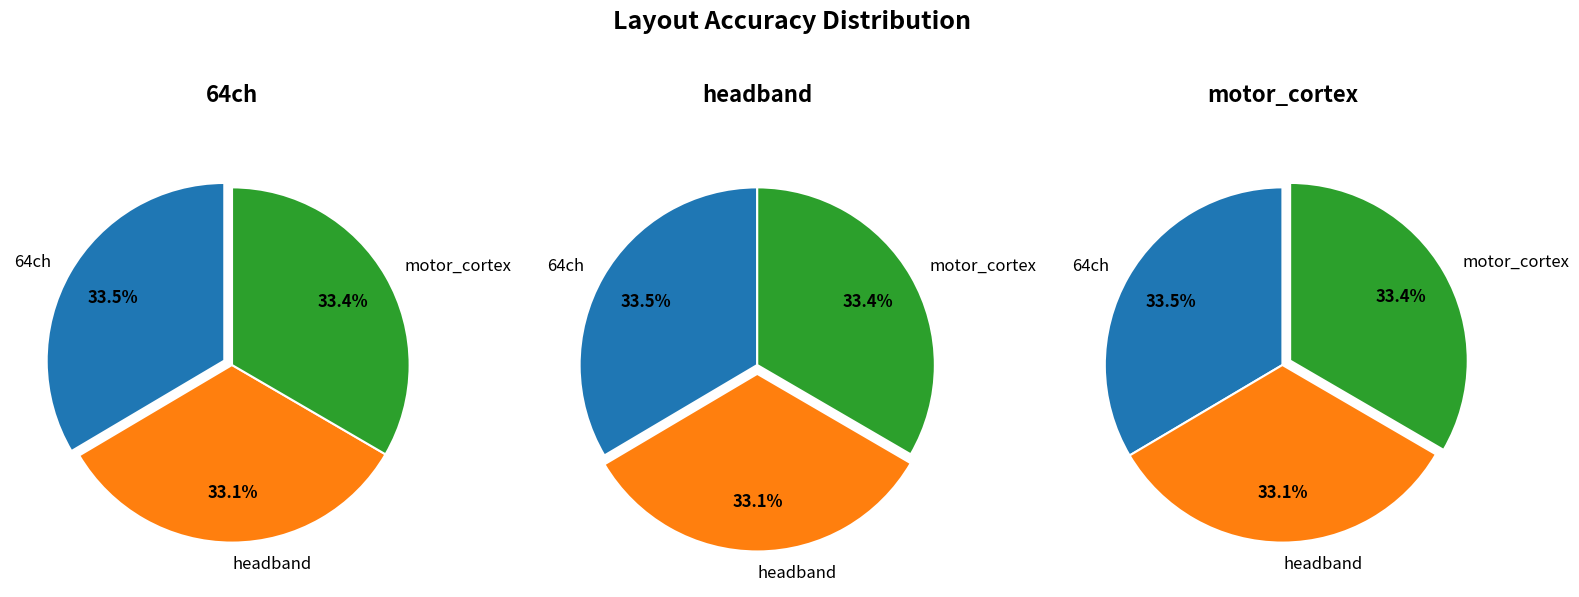

Does 3 account for over 50% of the chart?

No